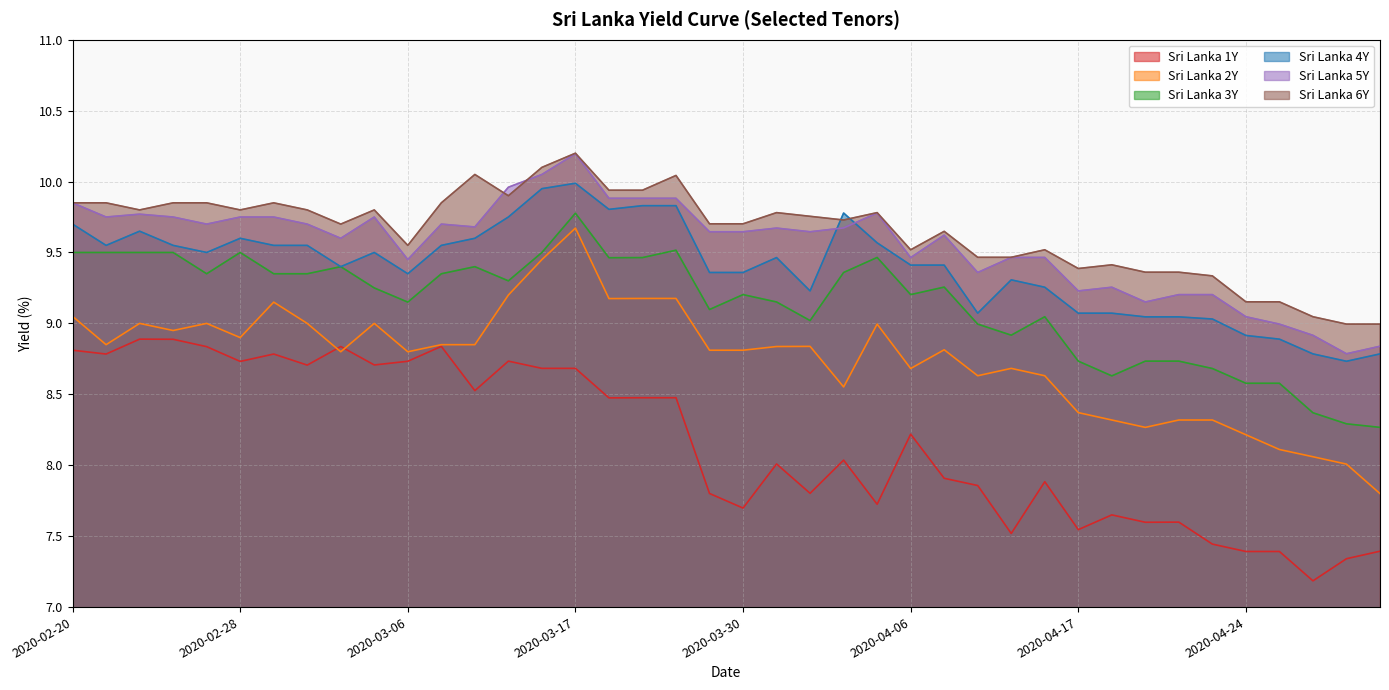

Is it true that Sri Lanka 5Y equals 2.4 at 2020-02-26?

False